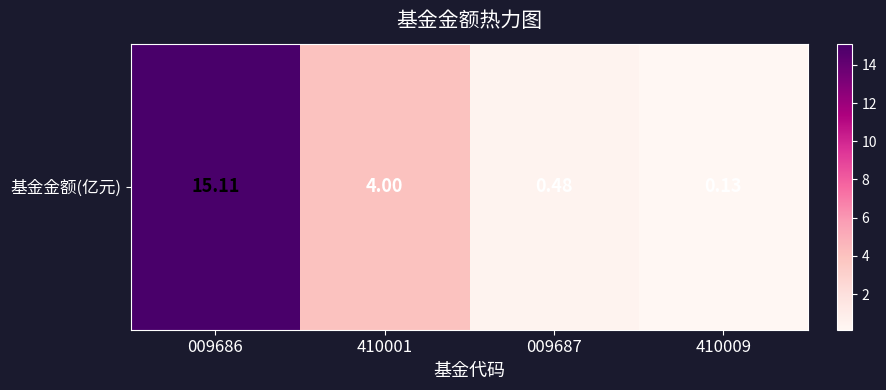

The chart shows a value of 2.7 at 410001. True or false?

False